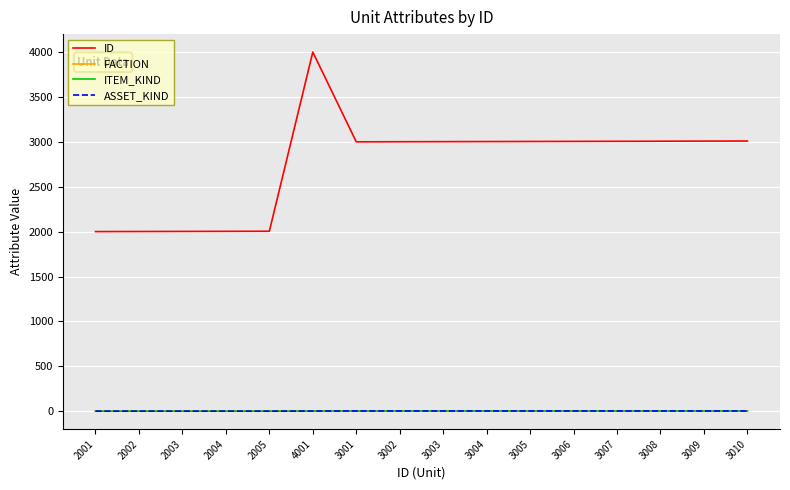

Reading left to right, extract all data points from this chart.

ID: 2001	2002	2003	2004	2005	4001	3001	3002	3003	3004	3005	3006	3007	3008	3009	3010
FACTION: 1	1	1	1	1	3	2	2	2	2	2	2	2	2	2	2
ITEM_KIND: 1	1	1	1	1	2	3	3	3	3	3	3	3	3	3	3
ASSET_KIND: 1	1	1	1	1	2	3	3	3	3	3	3	3	3	3	3